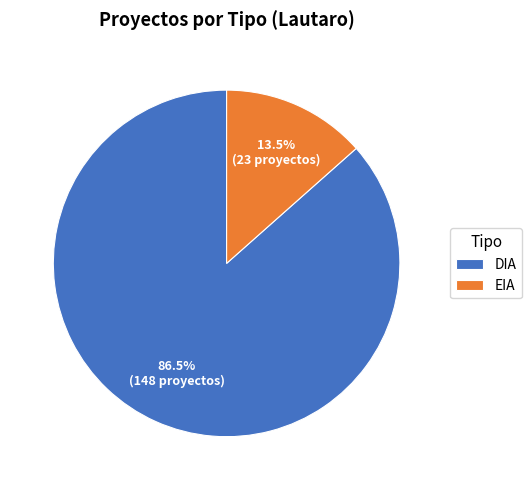

Does DIA represent more than half of the total?

Yes